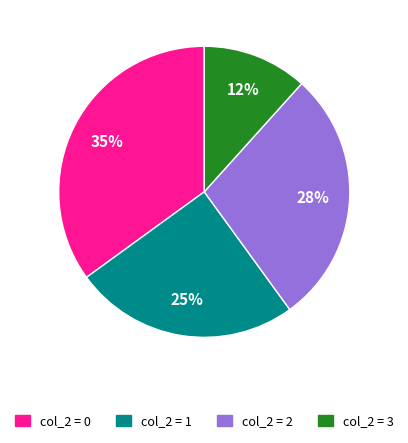

Does any single category account for the majority?

No